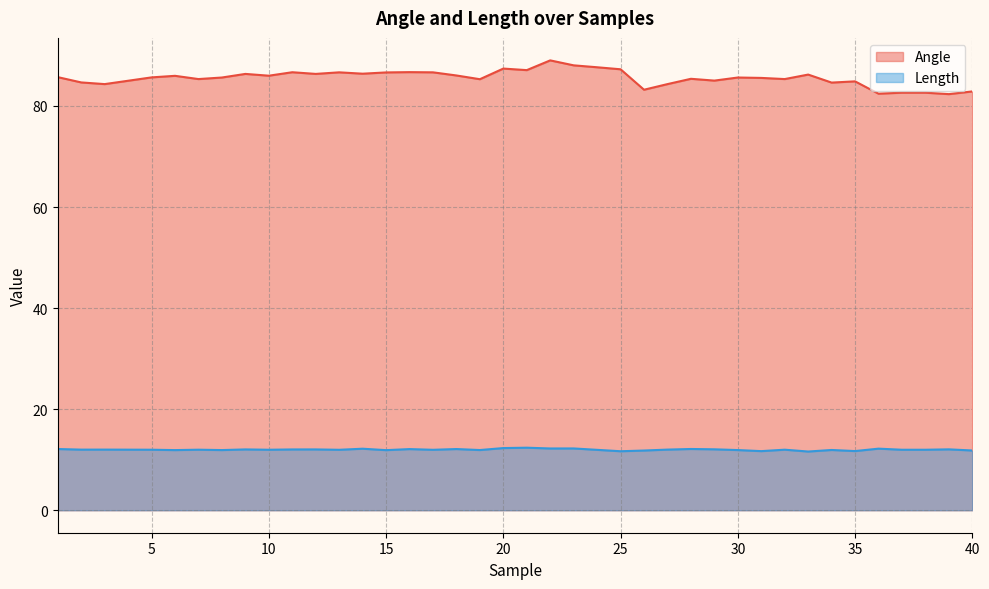

True or false: Angle has more than 1 points higher than both neighbors.

True